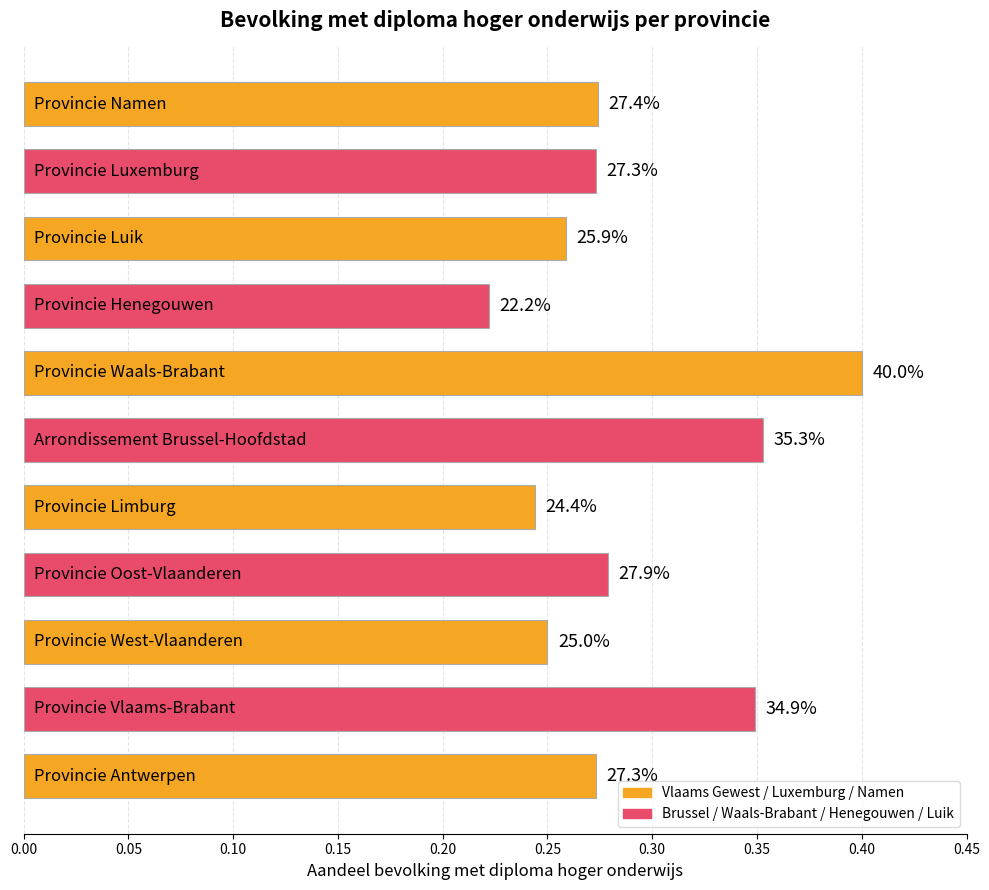

Does the chart contain any negative values?

No